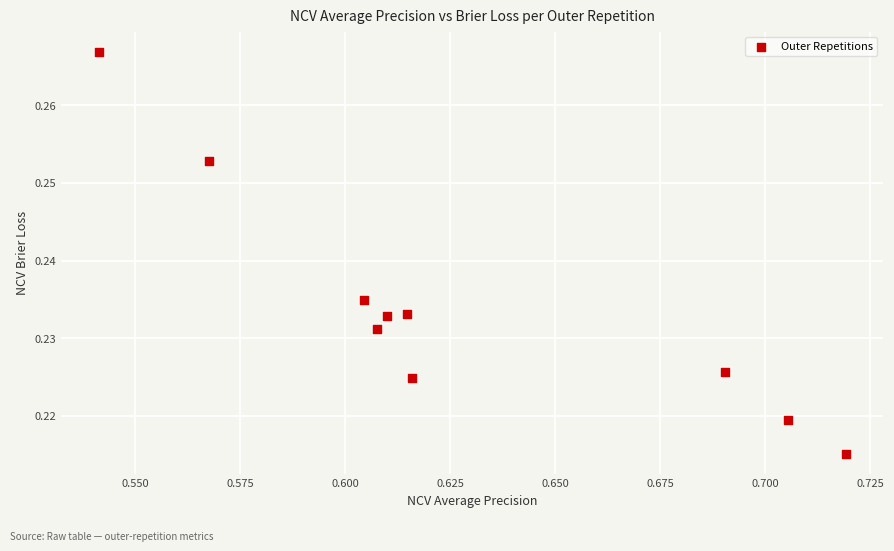

What is the average X value?

0.6